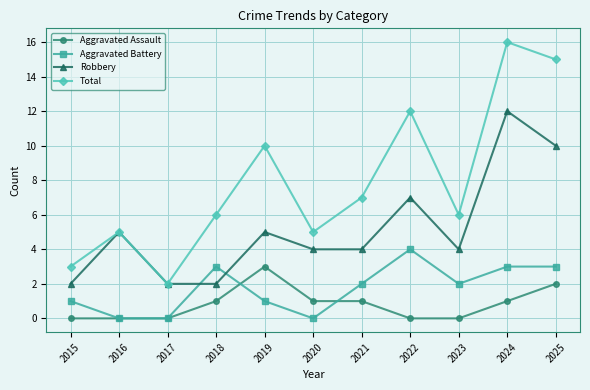

How many distinct data groups are displayed?

4